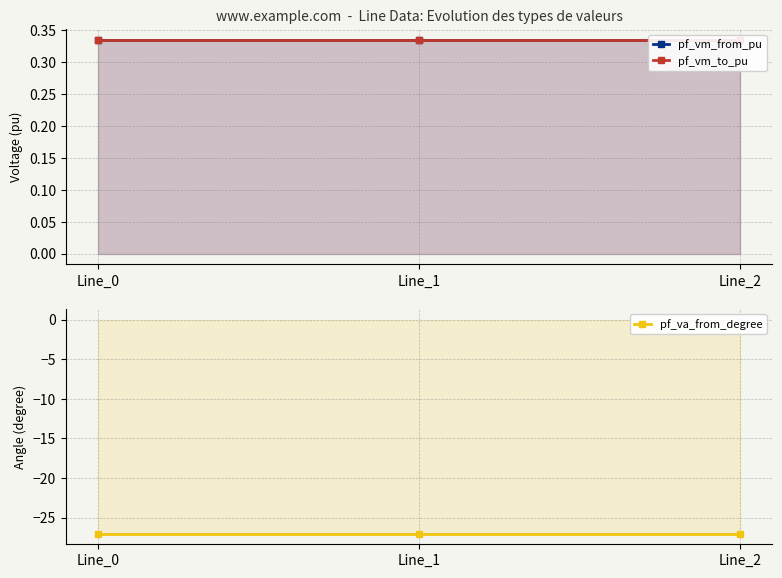

At Line_2, list the series in order from largest to smallest.

pf_vm_from_pu, pf_vm_to_pu, pf_va_from_degree